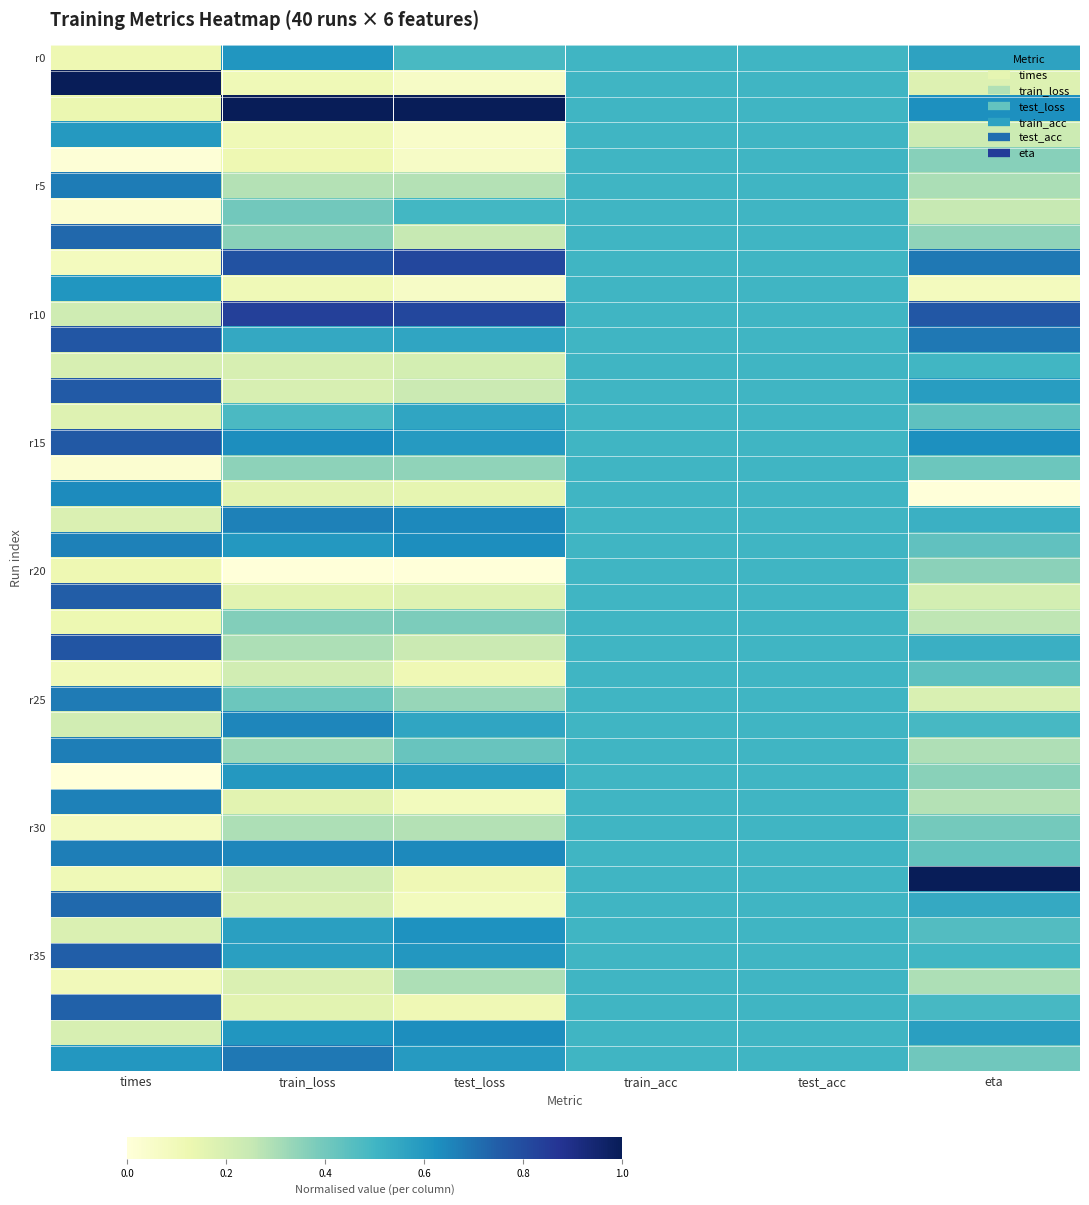

Which label corresponds to the smallest value in the chart?

eta